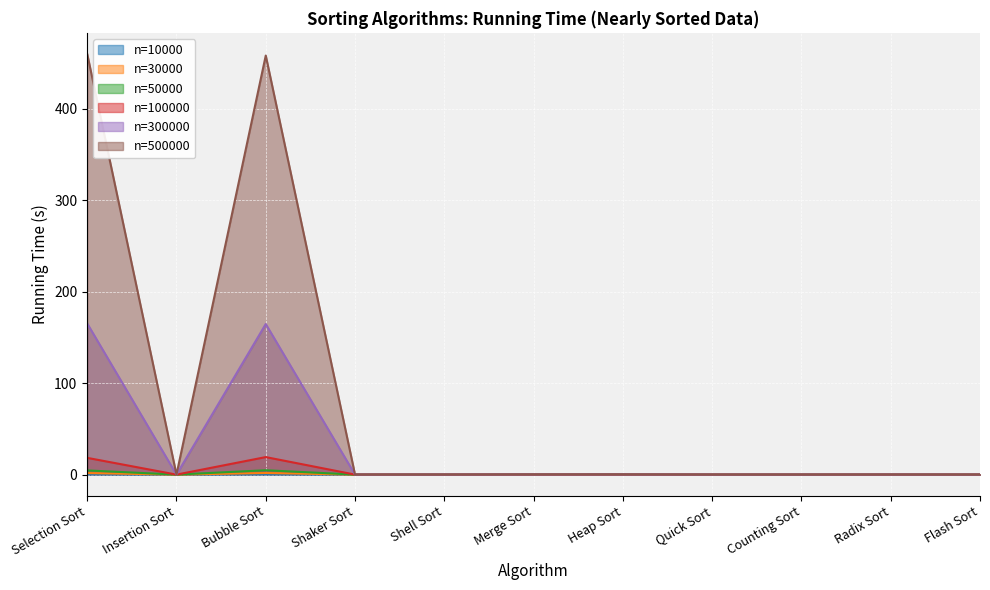

How many interior local valleys does the 100000 series have?

3